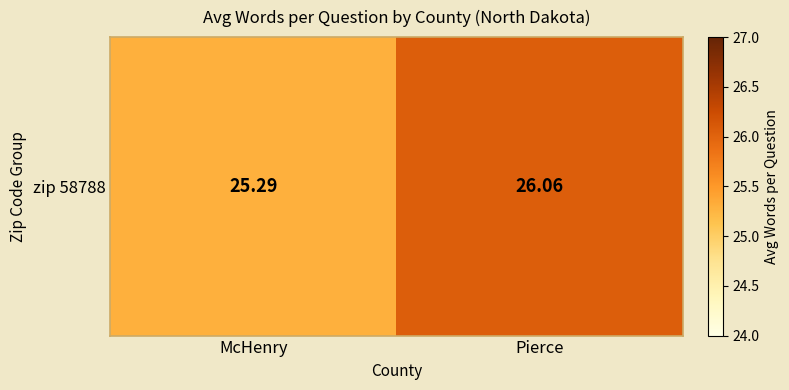

True or false: the data shows 26.1 at Pierce.

True